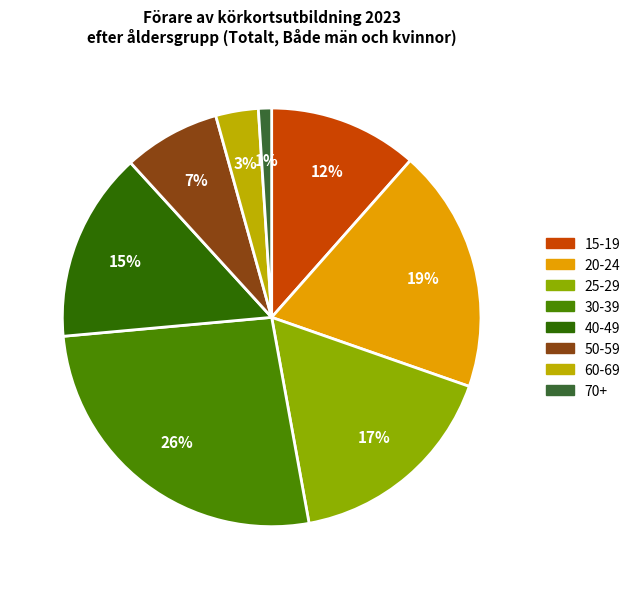

To the nearest percent, what is the difference between the largest and smallest slice percentages?

25%